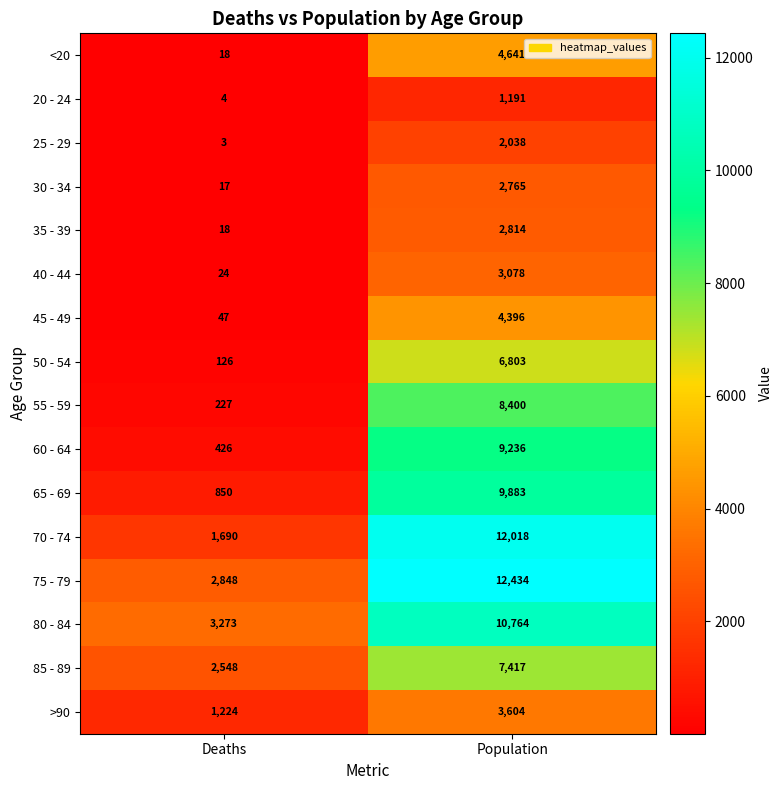

What is the smallest value displayed?

3